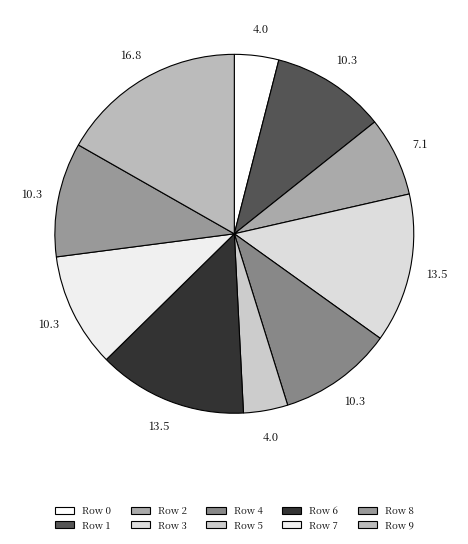

How many segments does this pie chart have?

10